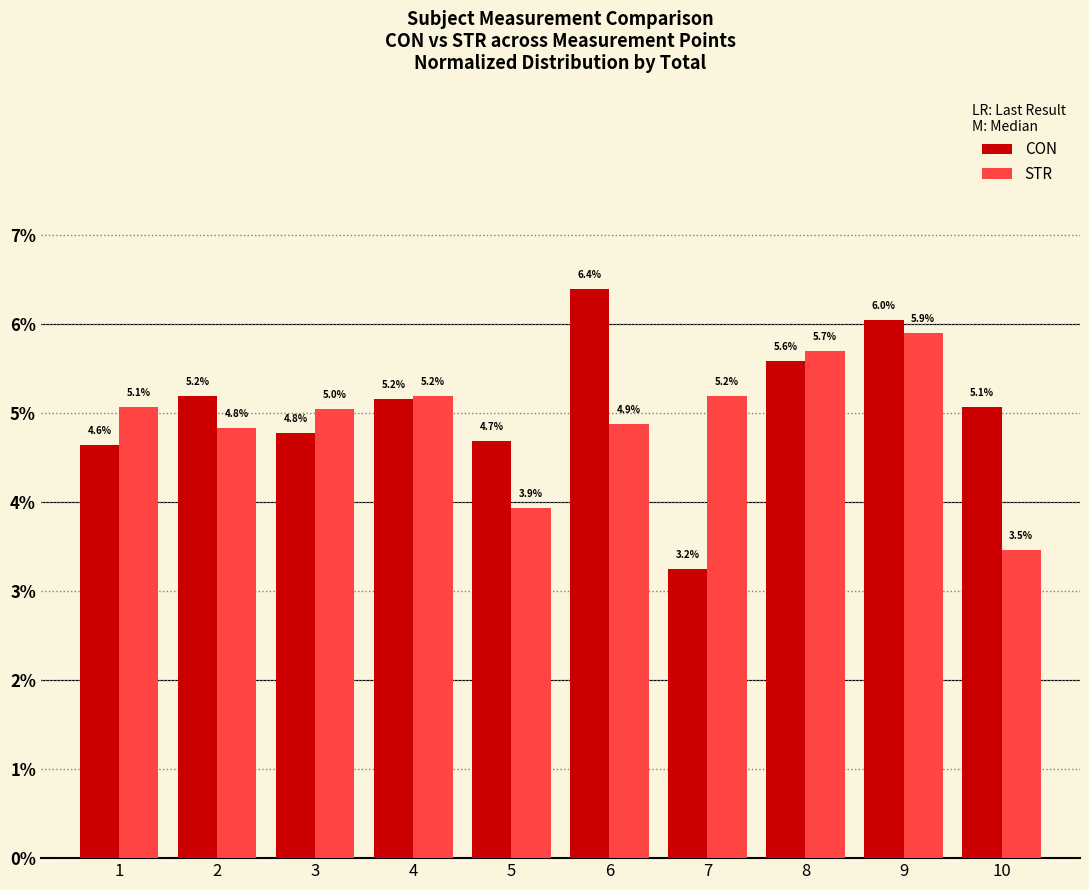

How many values in the CON series are below 5?

4